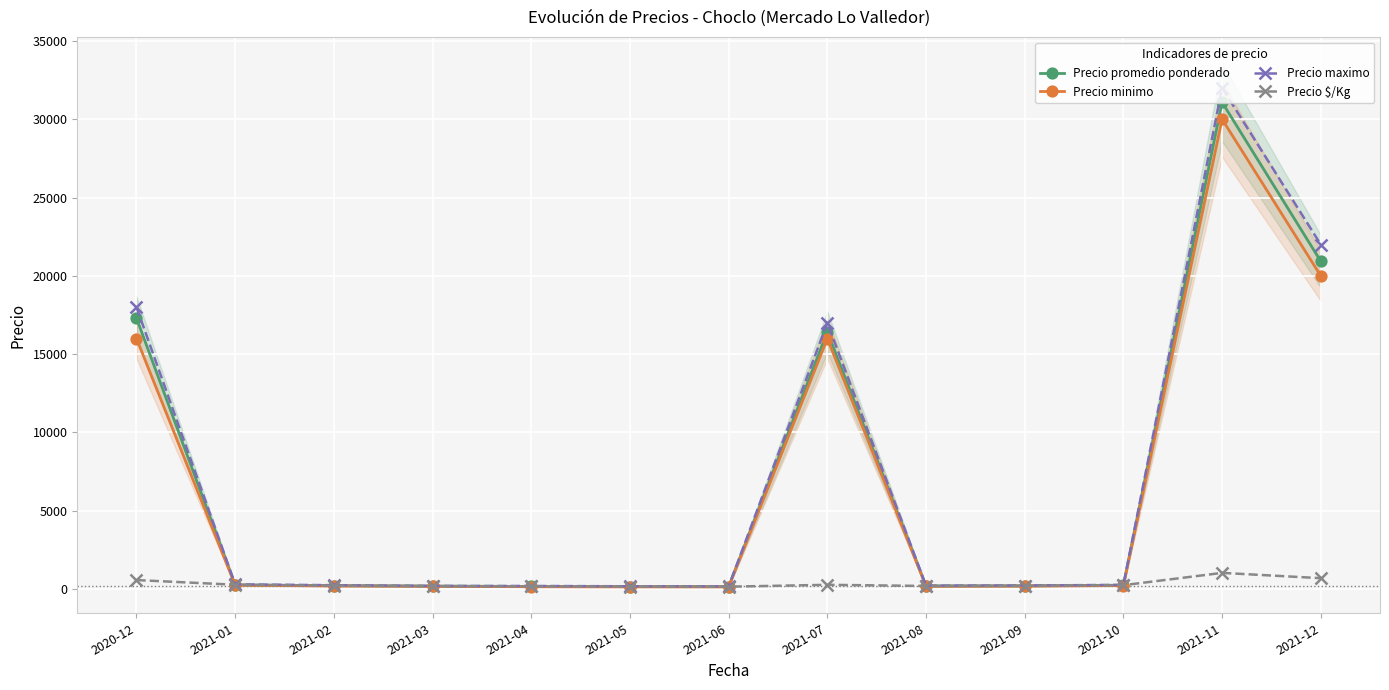

Reading left to right, list all the values displayed in this chart.

Precio promedio ponderado: 2020-12=17303	2021-01=269	2021-02=220	2021-03=192	2021-04=170	2021-05=160	2021-06=155	2021-07=16425	2021-08=200	2021-09=210	2021-10=250	2021-11=31083	2021-12=20929
Precio minimo: 2020-12=16000	2021-01=250	2021-02=200	2021-03=180	2021-04=150	2021-05=140	2021-06=140	2021-07=16000	2021-08=180	2021-09=190	2021-10=230	2021-11=30000	2021-12=20000
Precio maximo: 2020-12=18000	2021-01=300	2021-02=250	2021-03=200	2021-04=200	2021-05=180	2021-06=170	2021-07=17000	2021-08=220	2021-09=230	2021-10=270	2021-11=32000	2021-12=22000
Precio $/Kg: 2020-12=577	2021-01=279	2021-02=220	2021-03=192	2021-04=170	2021-05=160	2021-06=155	2021-07=274	2021-08=200	2021-09=210	2021-10=250	2021-11=1036	2021-12=698